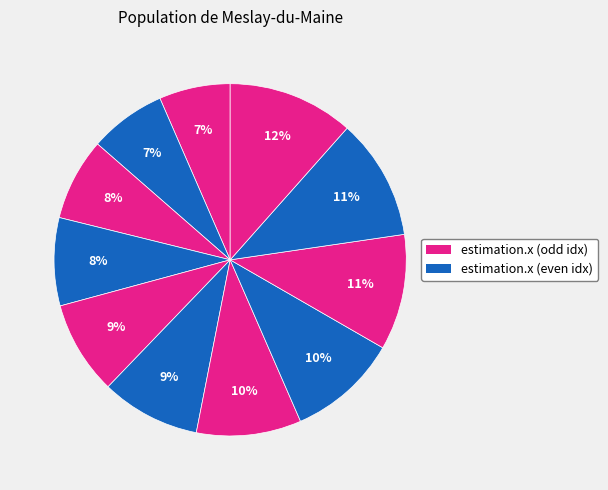

How many segments does this pie chart have?

11